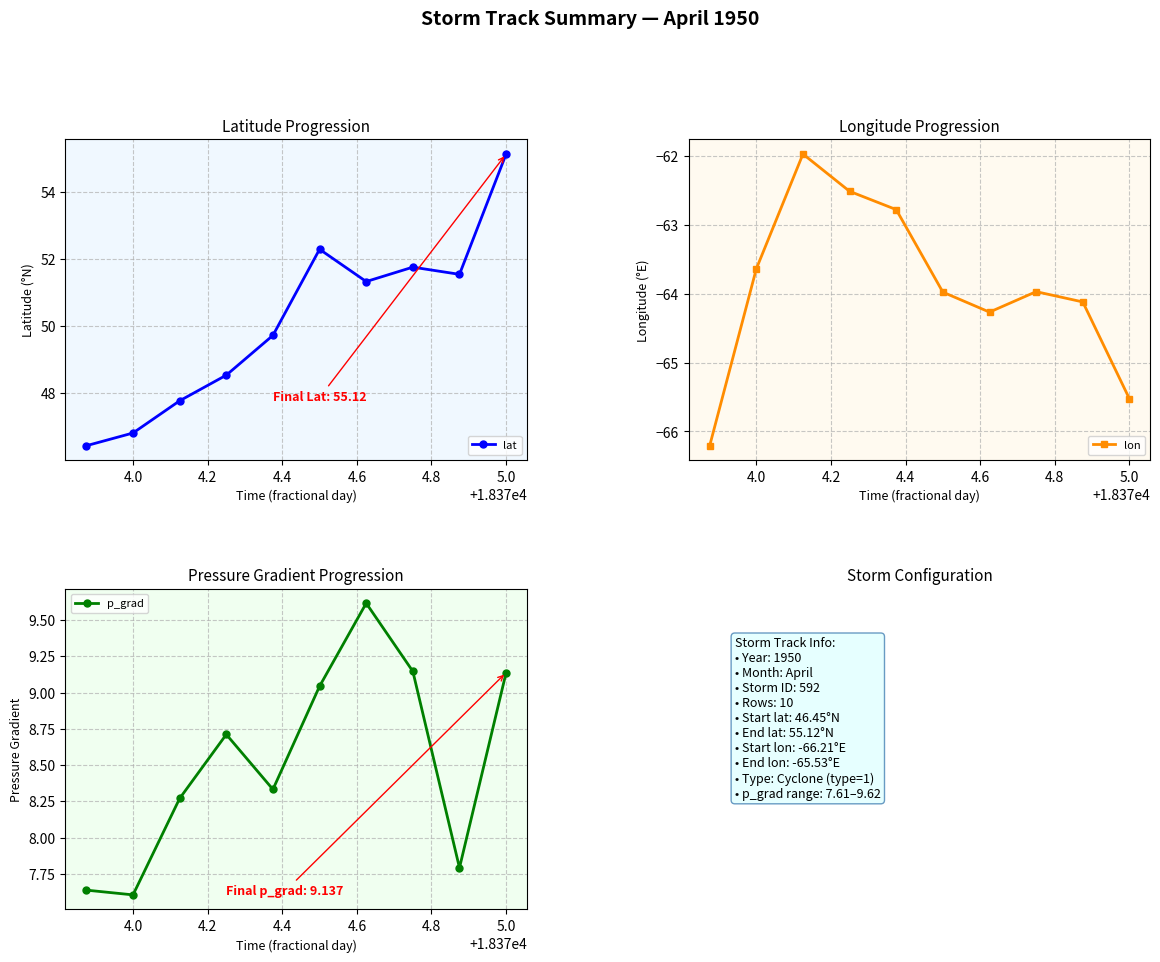

How many lines are shown in the chart?

3